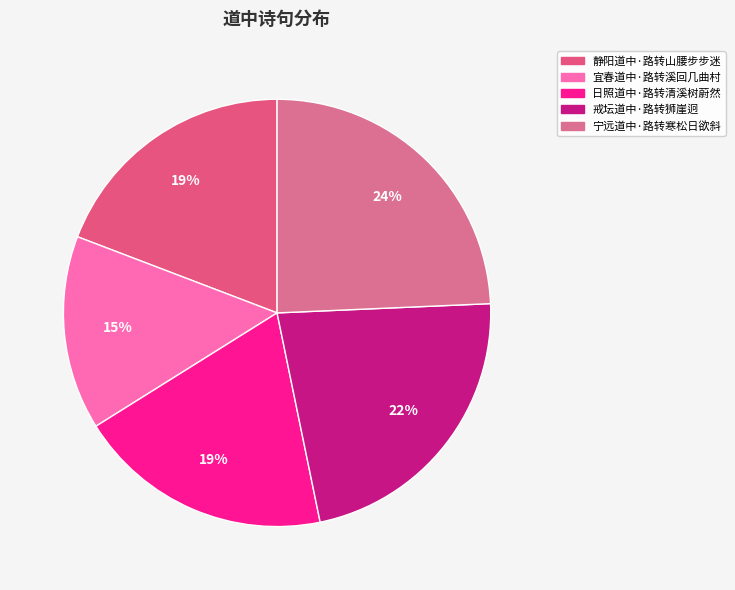

How many segments does this pie chart have?

5